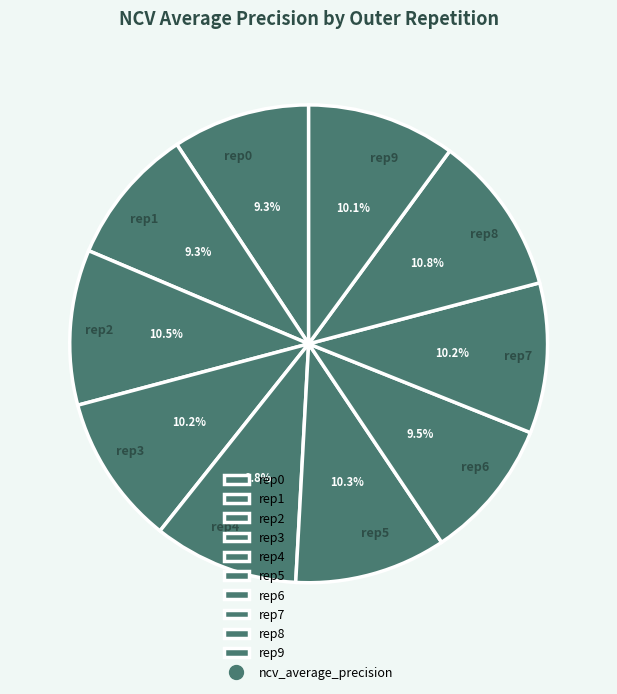

Is there a majority slice in this chart?

No